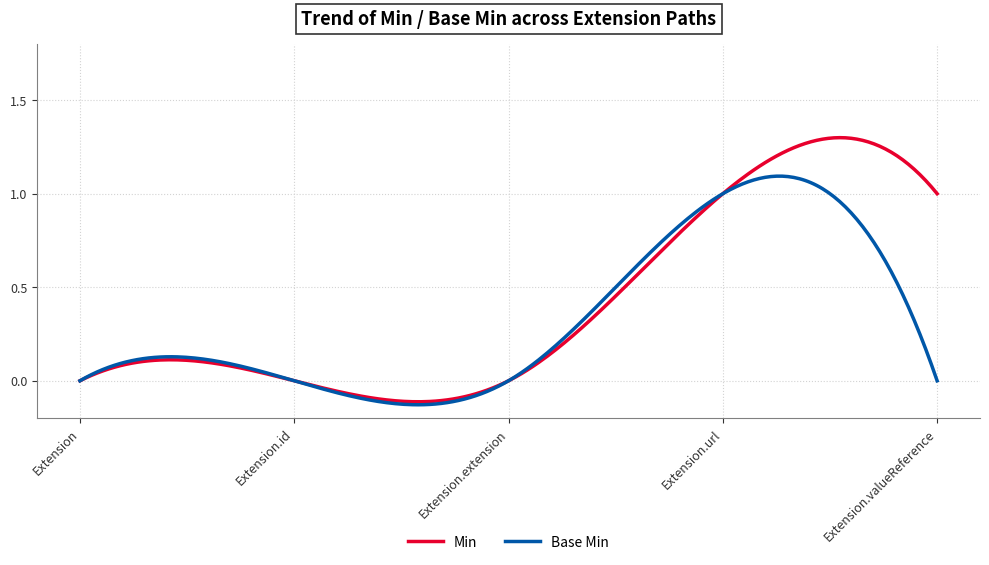

What is the sum of all Base Min values?

99.7